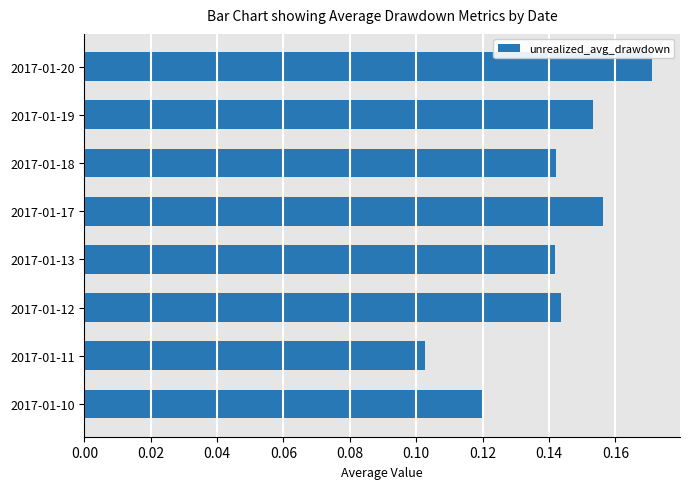

Which category has the lowest value across all series?

2017-01-11